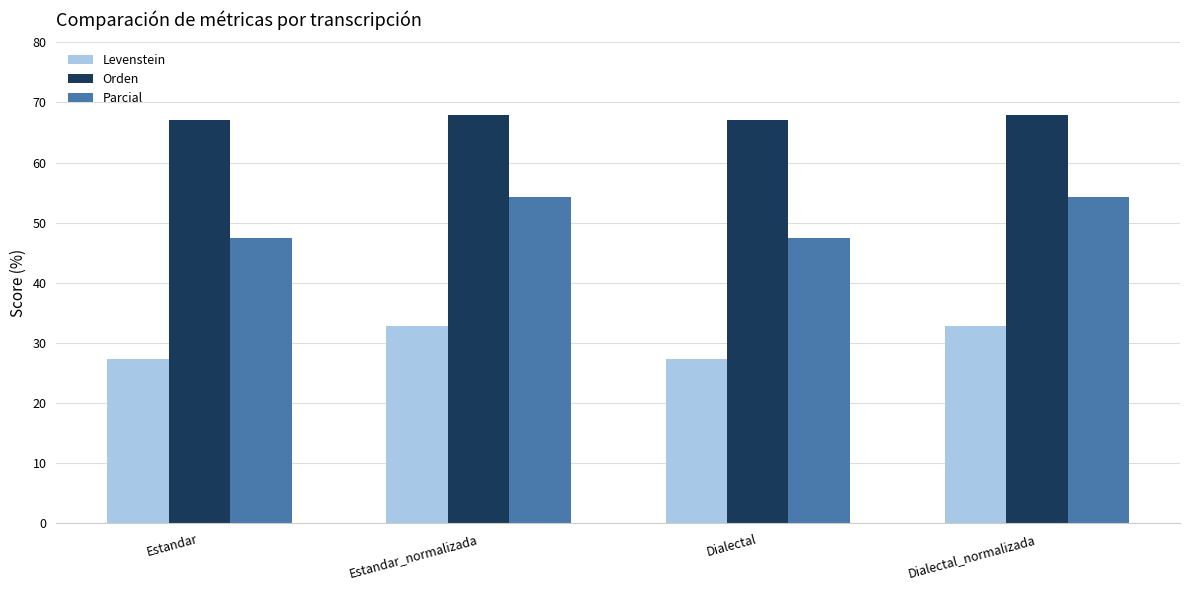

Is it true that Orden equals 98.0 at Estandar?

False